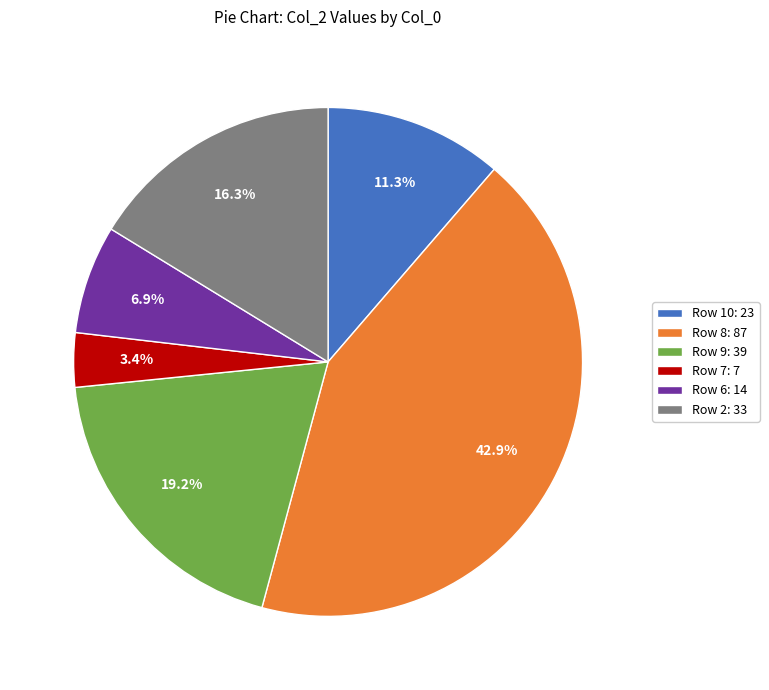

What is the ratio of the value at Row 2: 33 to the value at Row 6: 14?

2.4